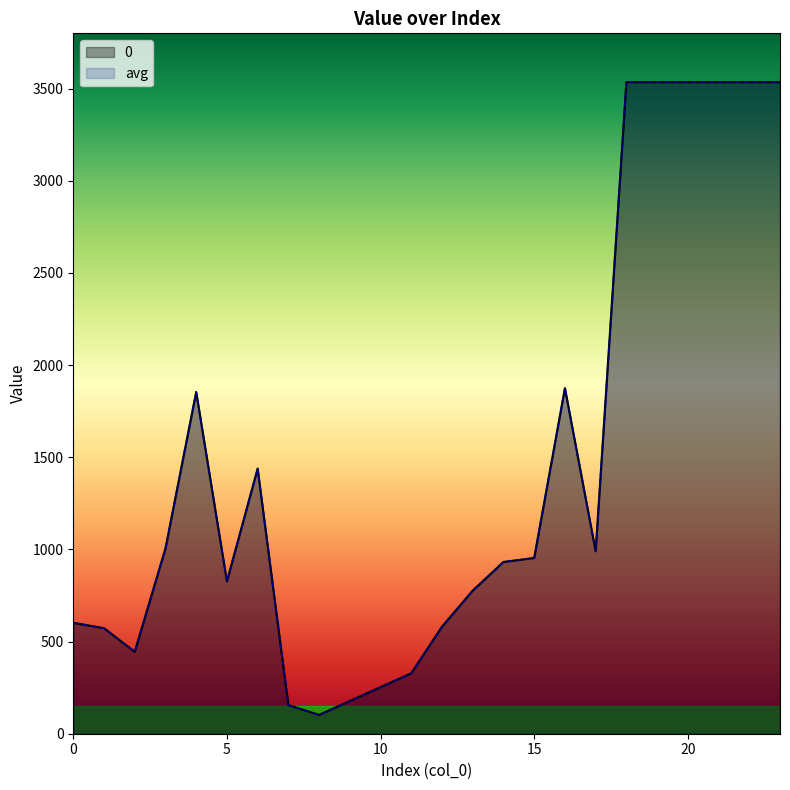

Where does the 0 series first go above 953?

3